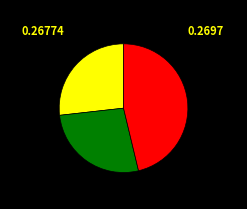

Does any single category account for the majority?

No